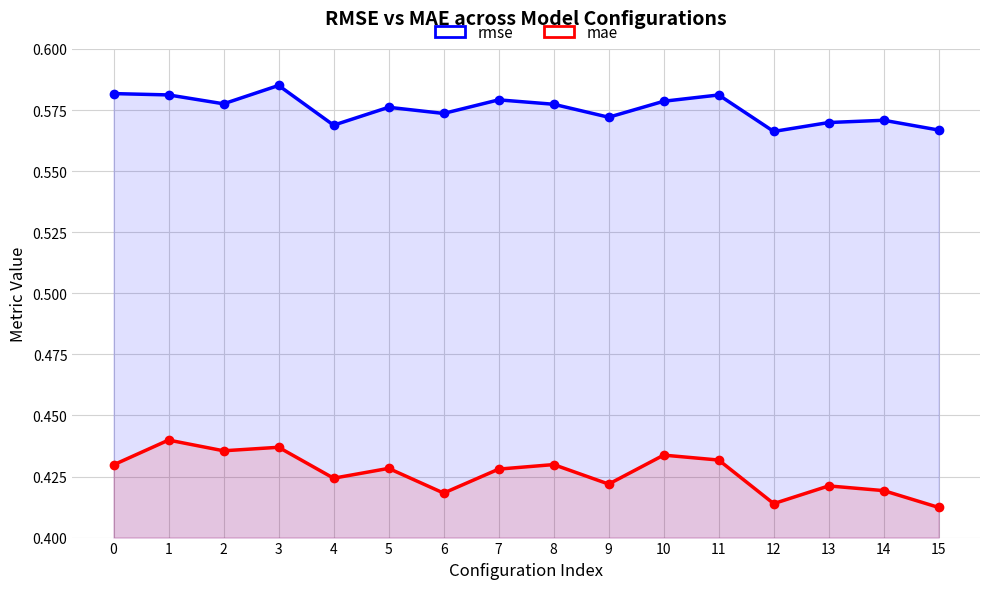

The value of mae at 13 is 0.7. True or false?

False